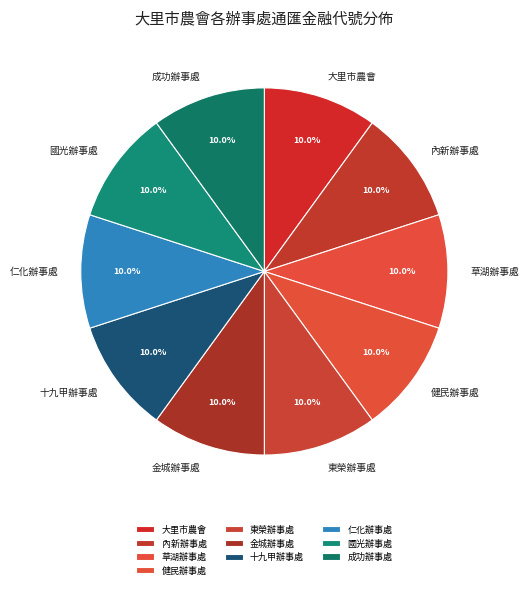

What portion of the pie excludes 東榮辦事處?

90.0%